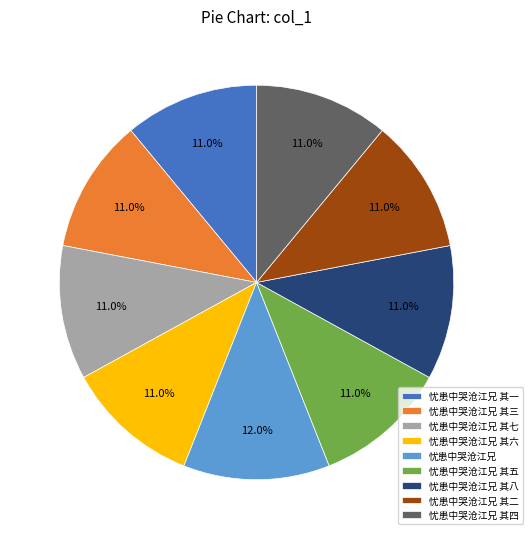

What is the ratio of the value at 忧患中哭沧江兄 其一 to the value at 忧患中哭沧江兄 其八?

1.0